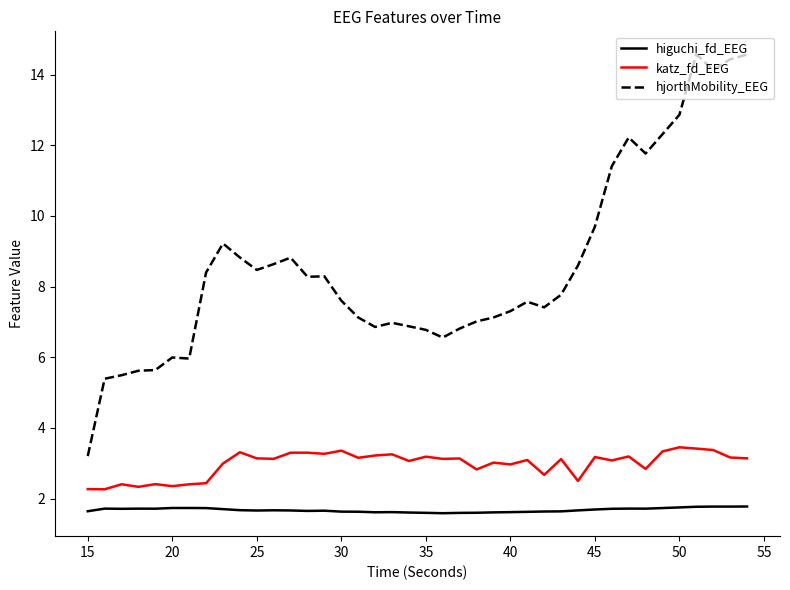

Which series has the largest total across all categories?

hjorthMobility_EEG